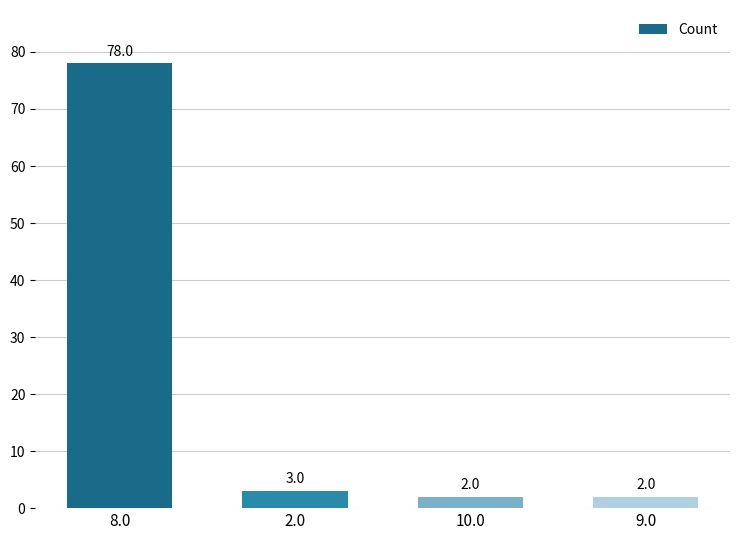

Where is the data nearest to the value 40?

2.0